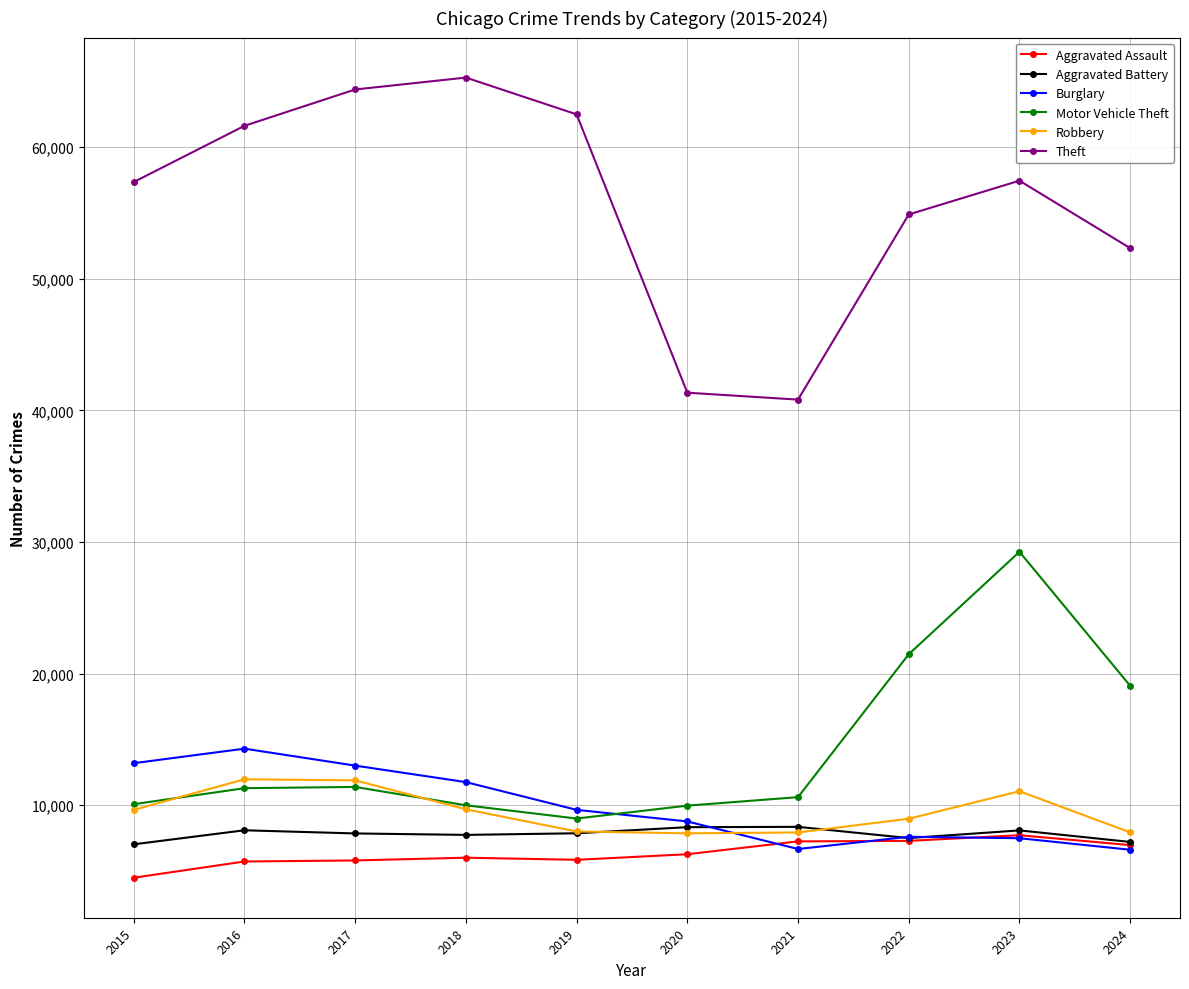

True or false: Theft and Aggravated Battery cross at least once.

False